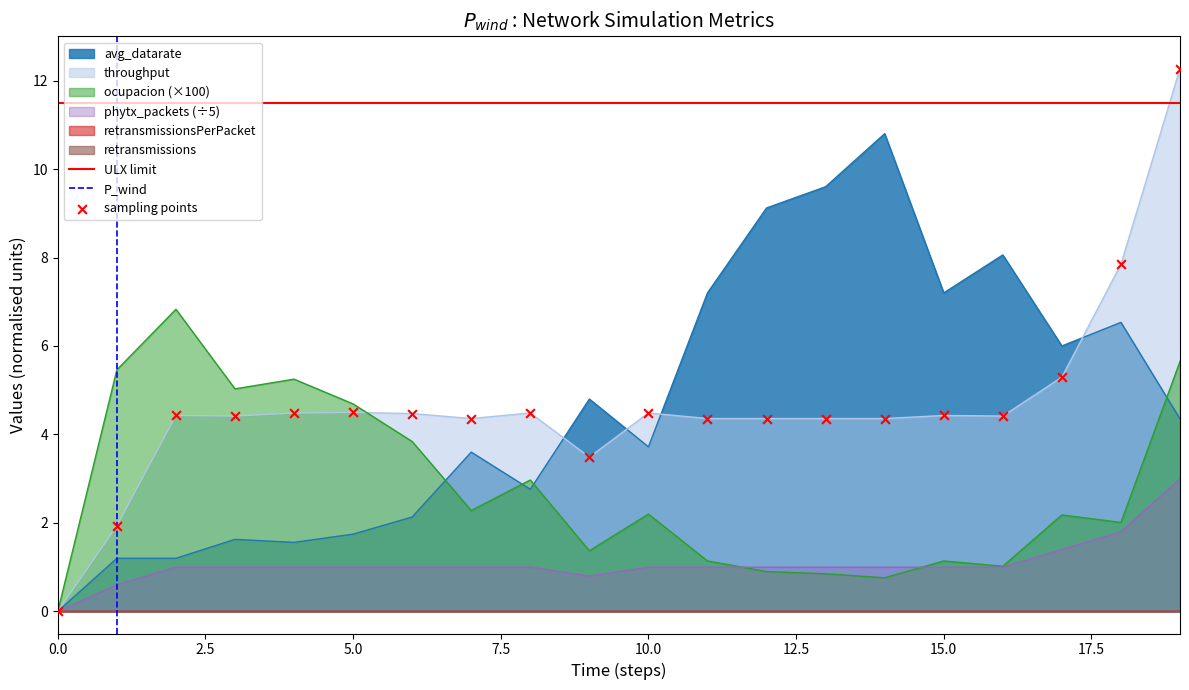

Which series contains the lowest Y value?

ocupacion